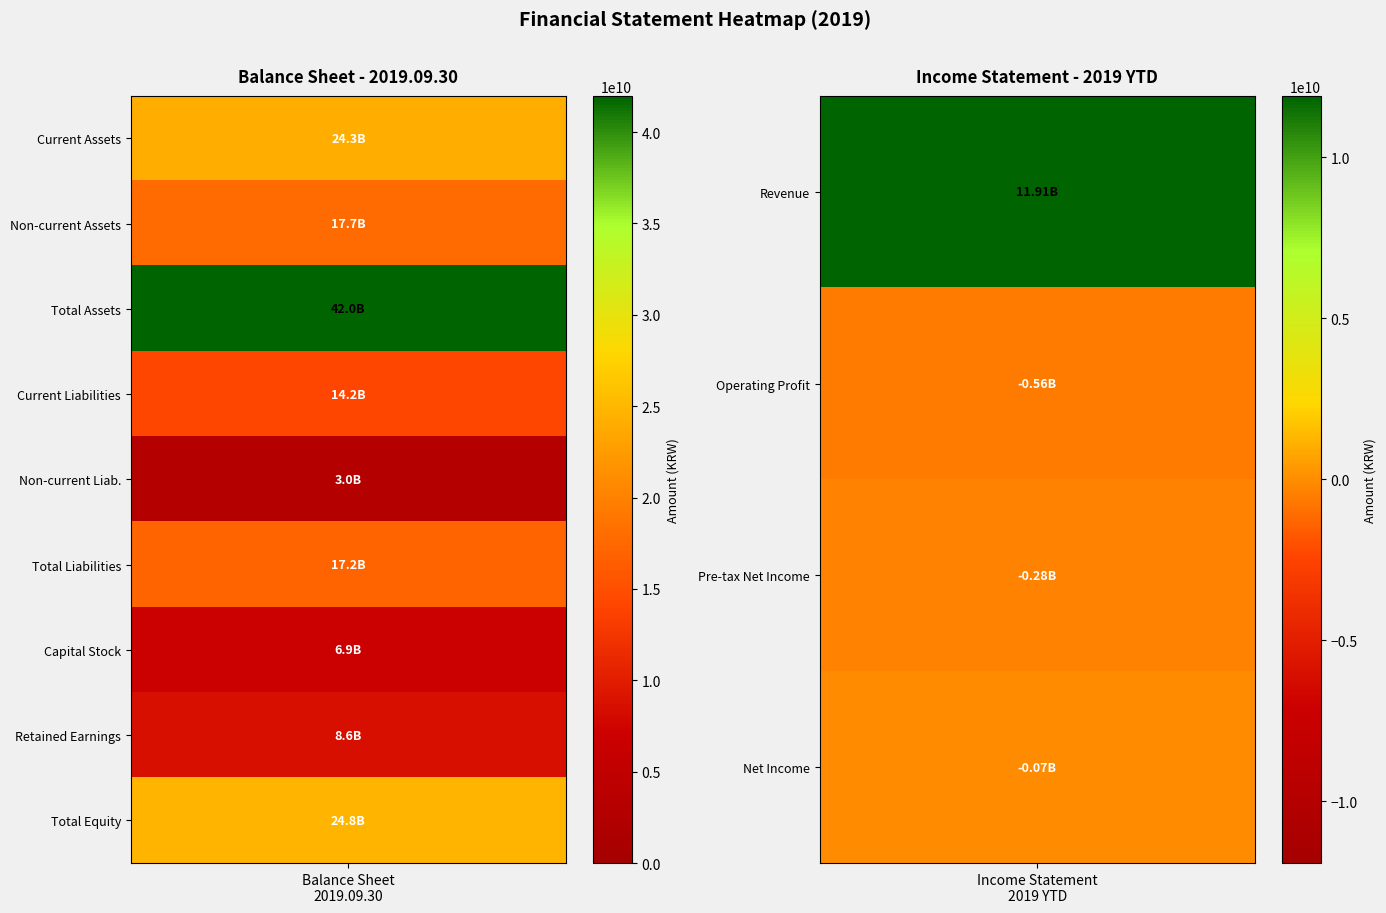

What is the difference between the maximum and minimum values in the 2019.09.30 series?

38994123074